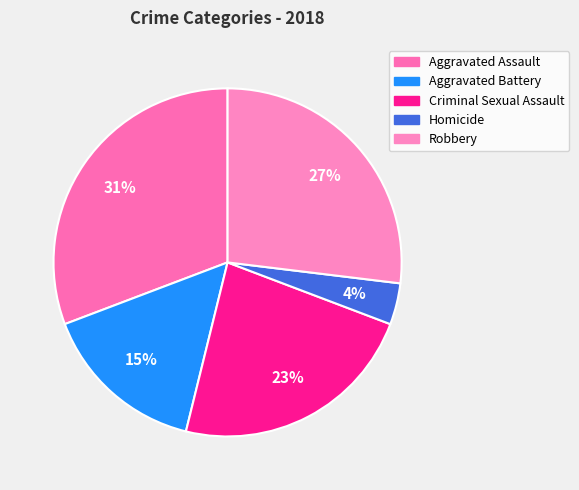

Which category has the biggest portion of the pie?

Aggravated Assault